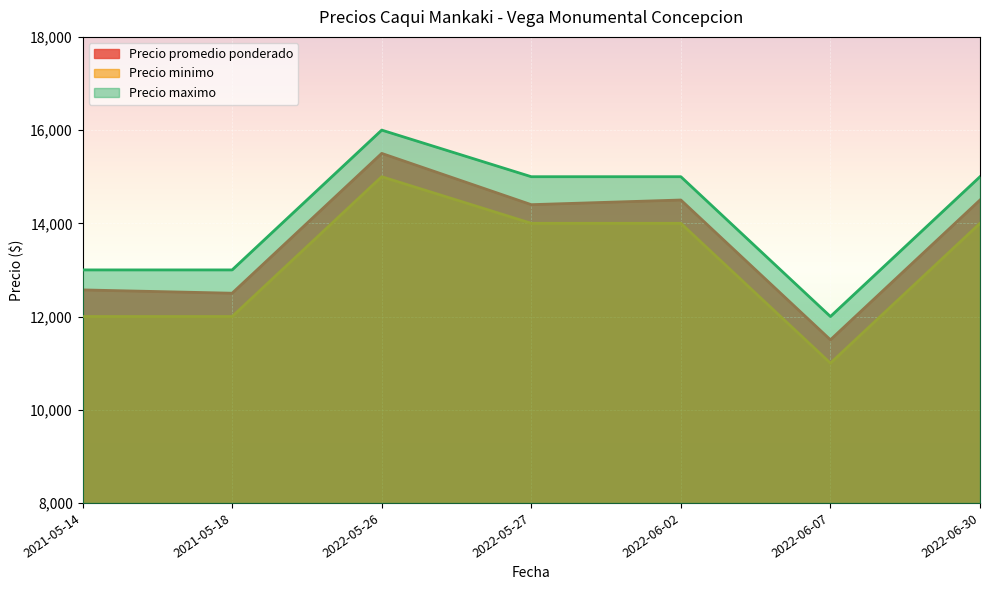

True or false: Precio minimo and Precio maximo intersect in this chart.

False